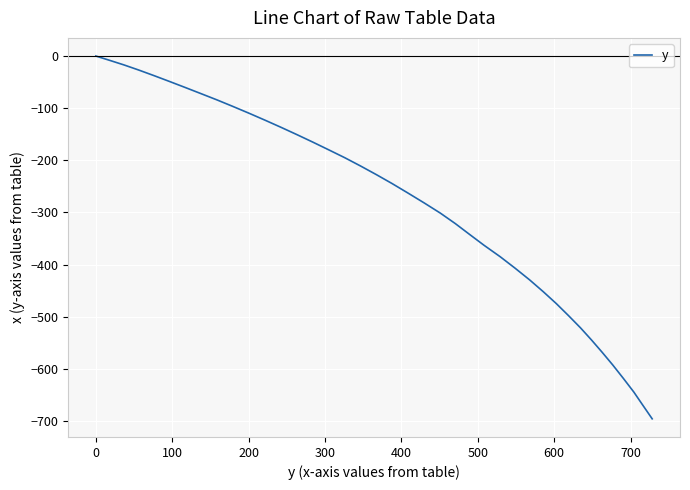

What is the smallest value displayed?

-695.9